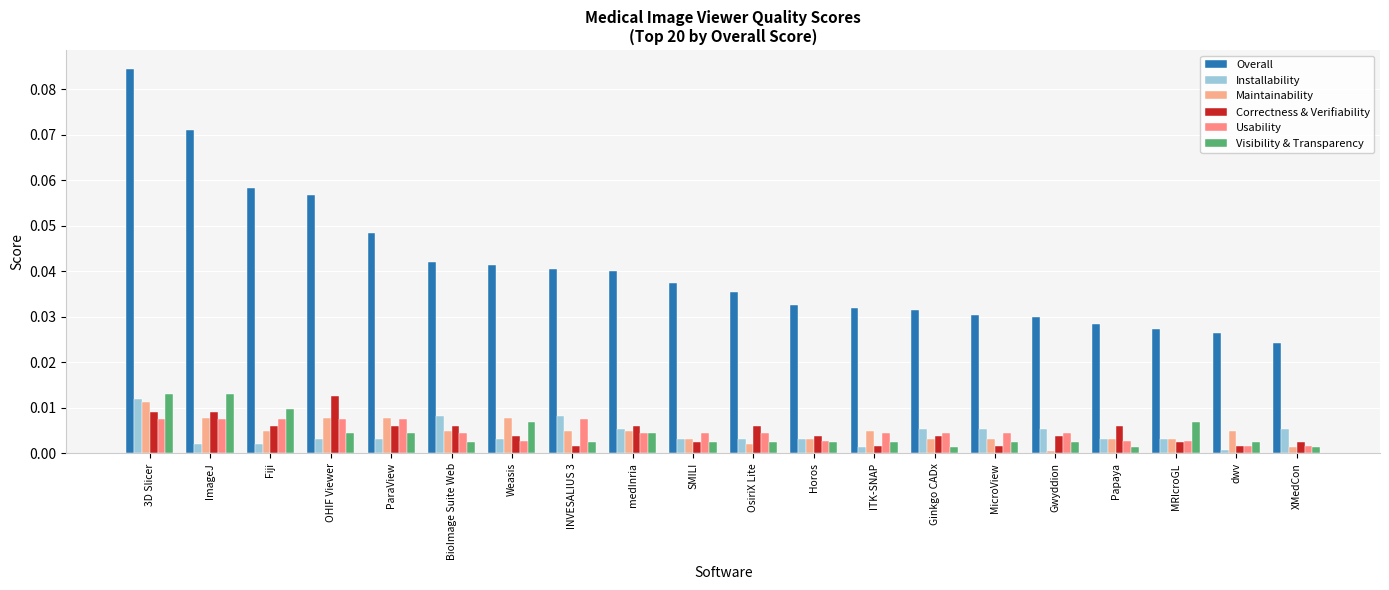

How many bars are there in each group?

6